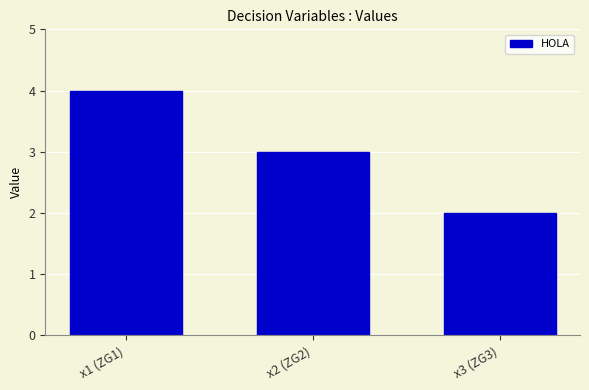

Reading right to left, list all the values displayed in this chart.

2.0	3.0	4.0